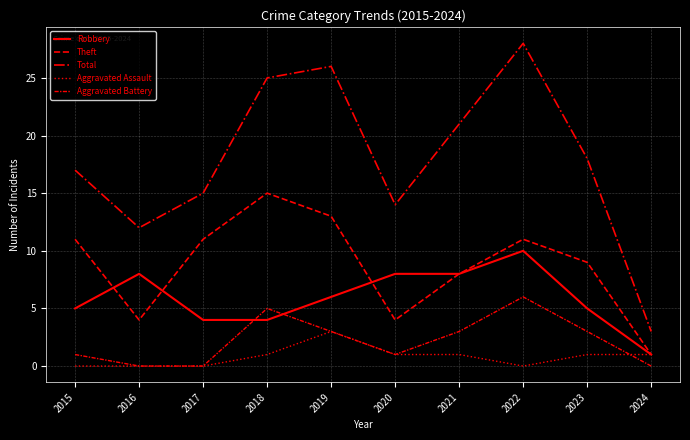

Is this an area chart (filled region under the line)?

No